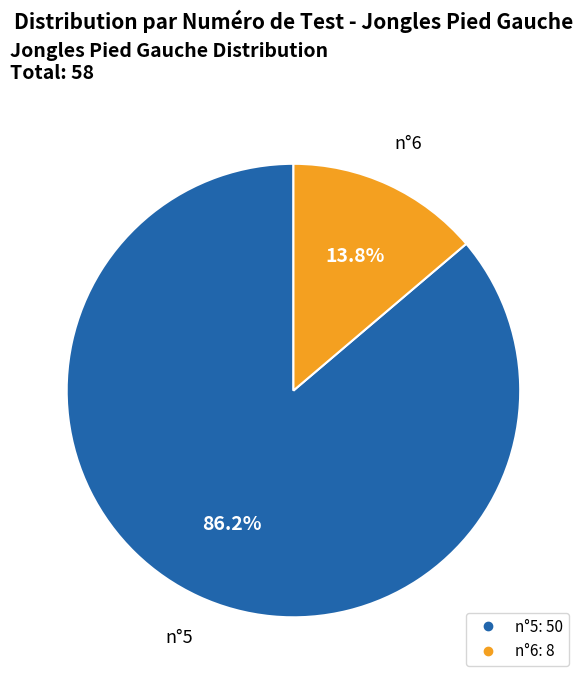

What is the total percentage of n°5 and n°6?

100.0%